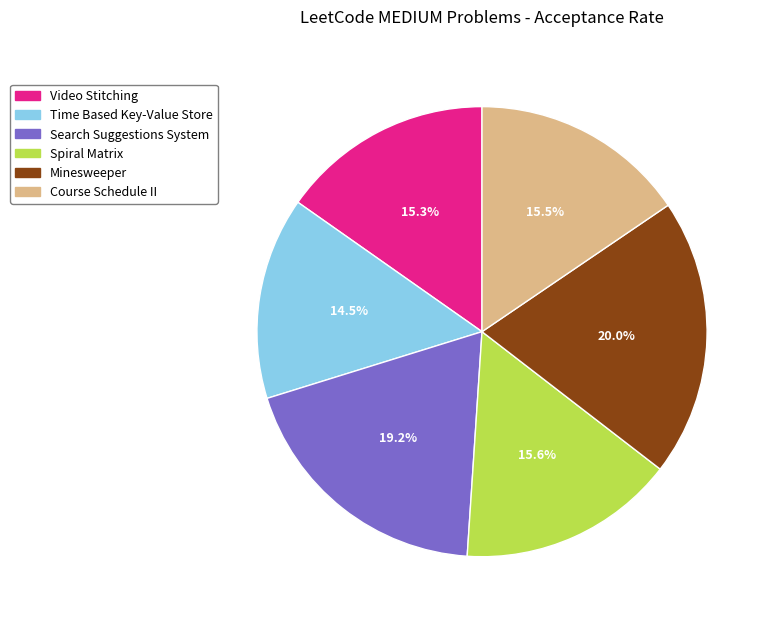

What is the smallest slice in the pie chart?

Time Based Key-Value Store